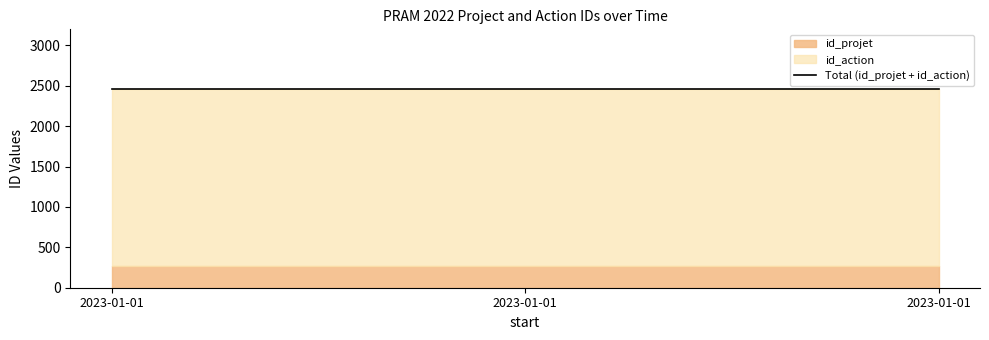

How many series are shown in this chart?

2